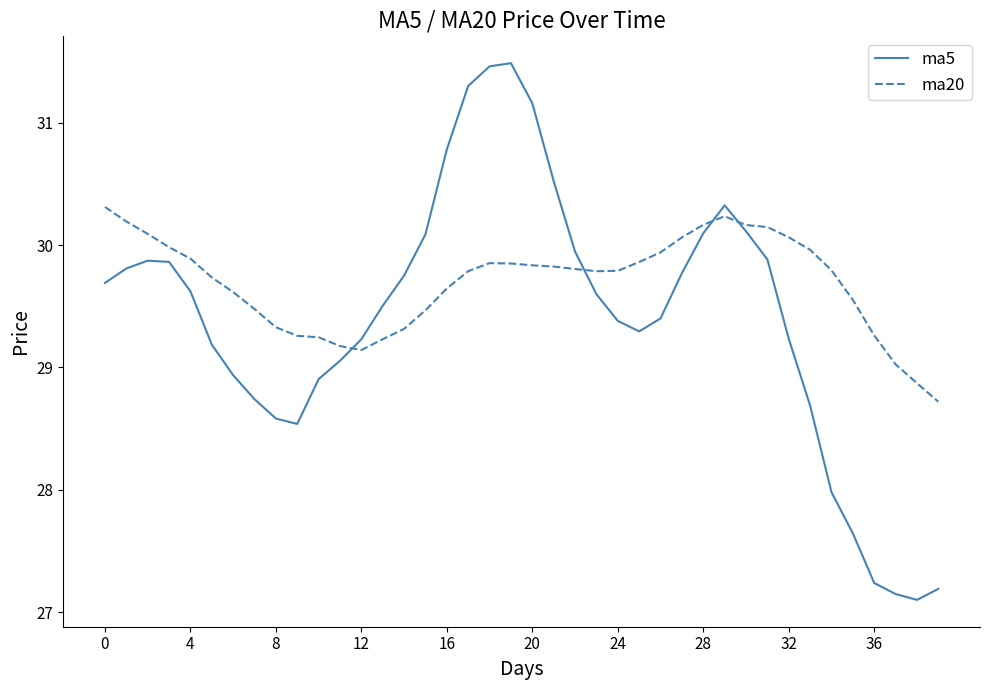

Which series has the largest range (max minus min)?

ma5